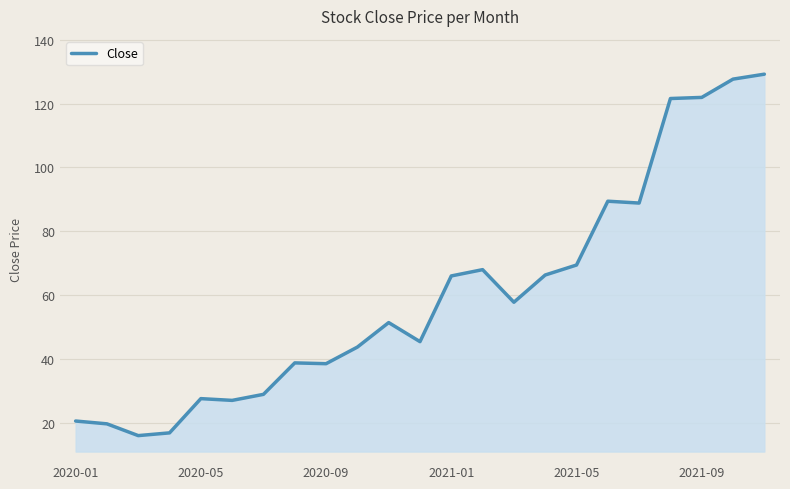

What is the maximum value shown in the chart?

129.2